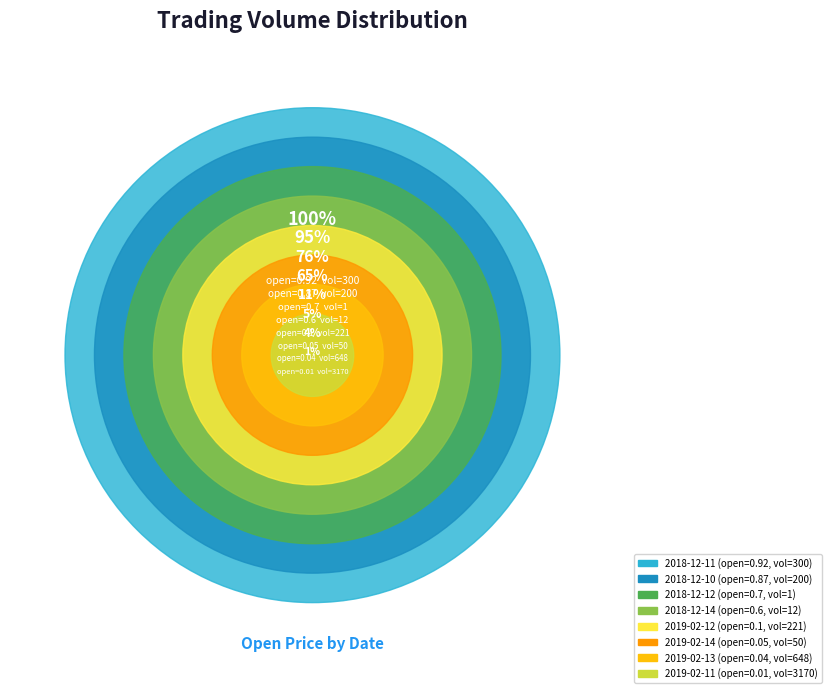

How many slices are in this pie chart?

8